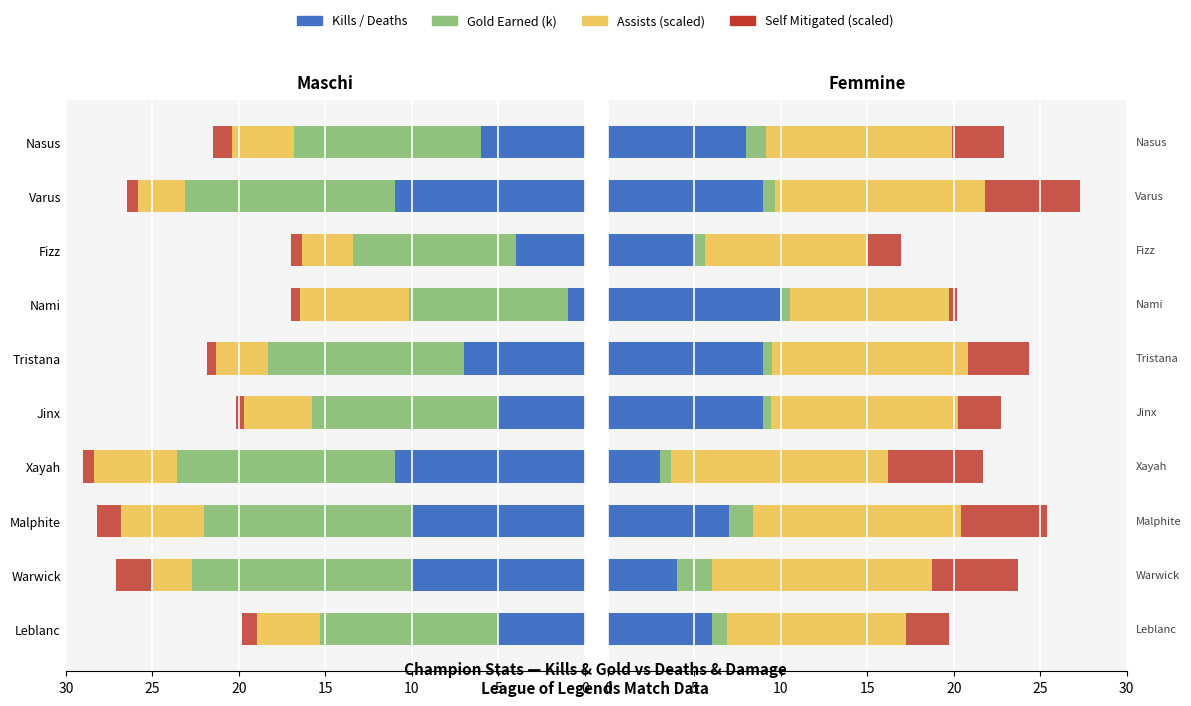

What is the smallest value displayed?

0.4